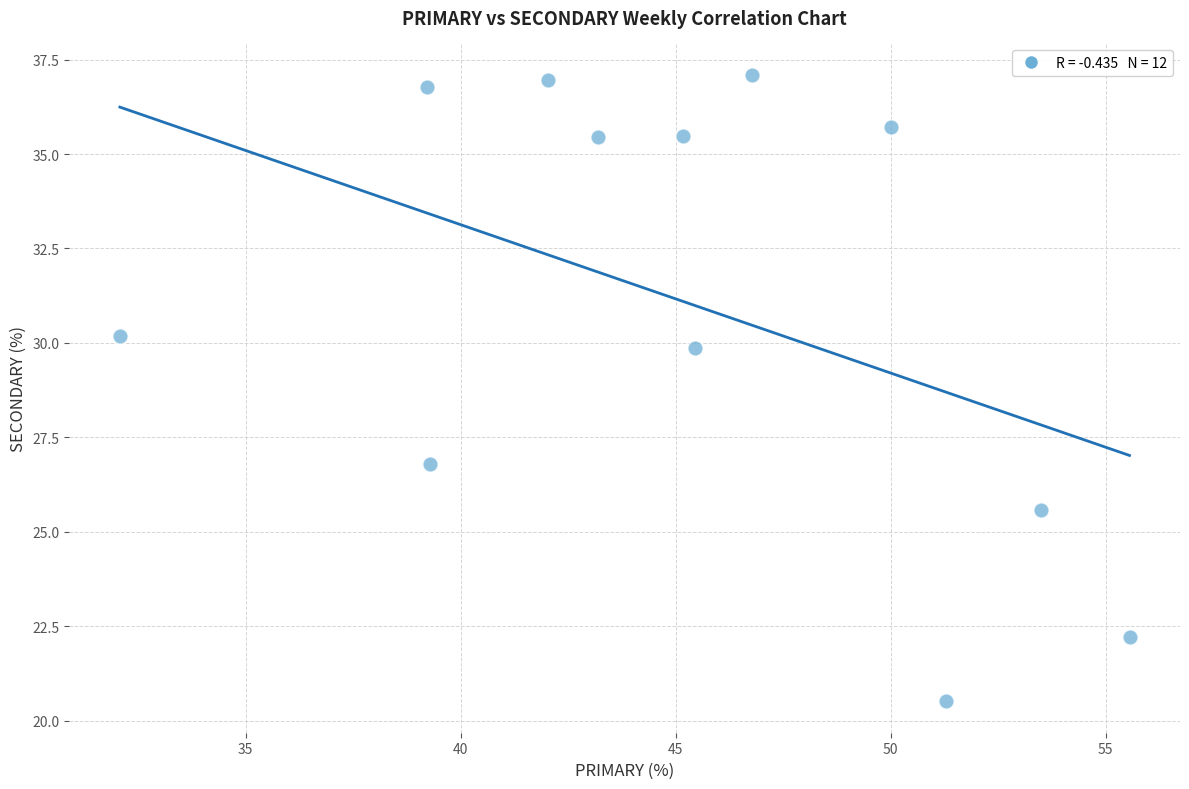

What is the range of Y values (max minus min)?

16.6